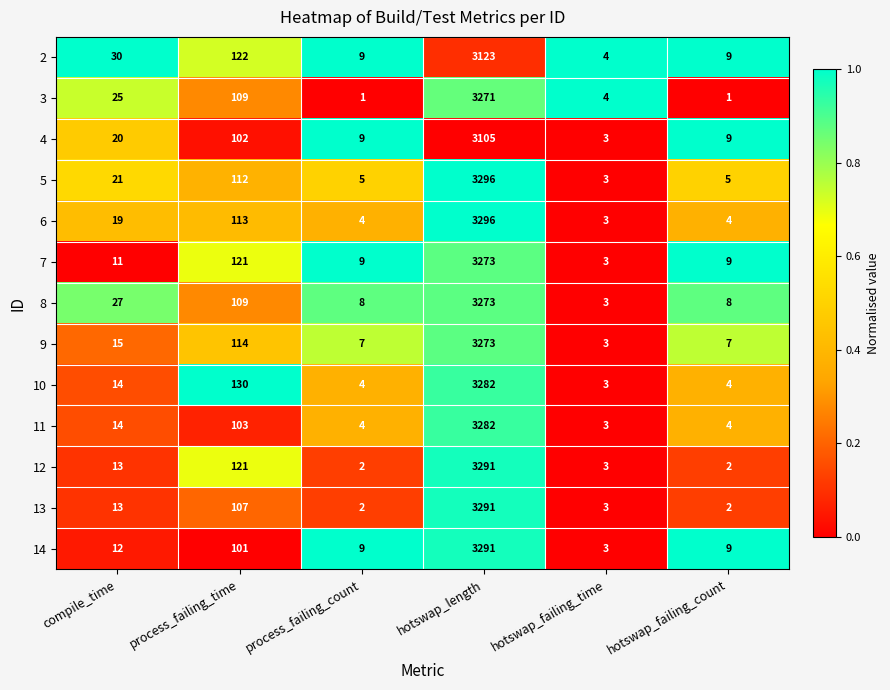

At which category does the chart reach its peak across all series?

hotswap_length